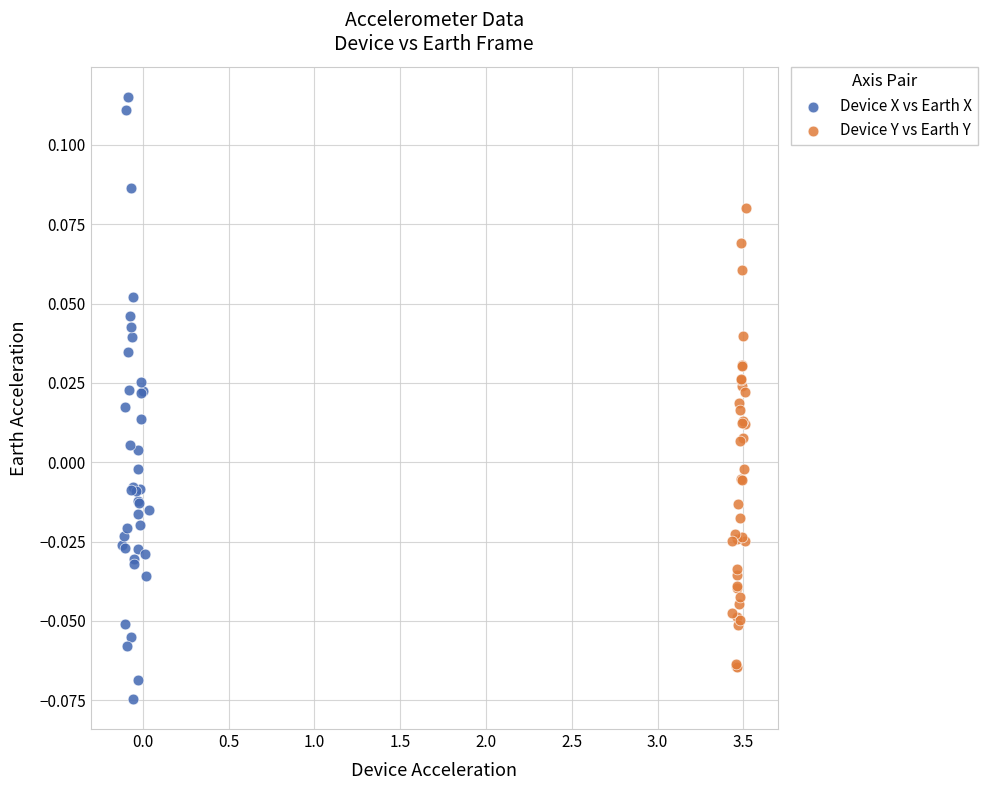

Which series reaches the maximum Y coordinate?

Device X vs Earth X